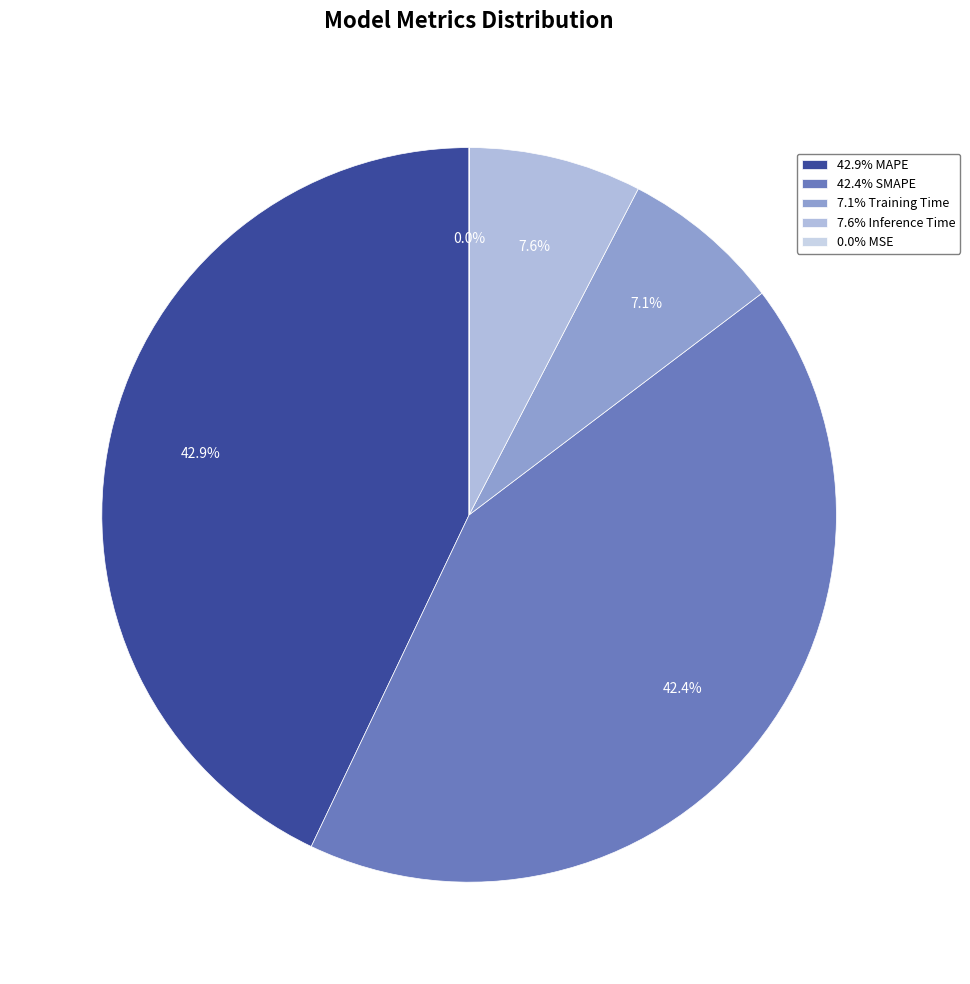

To the nearest percent, what is the average slice percentage?

20%